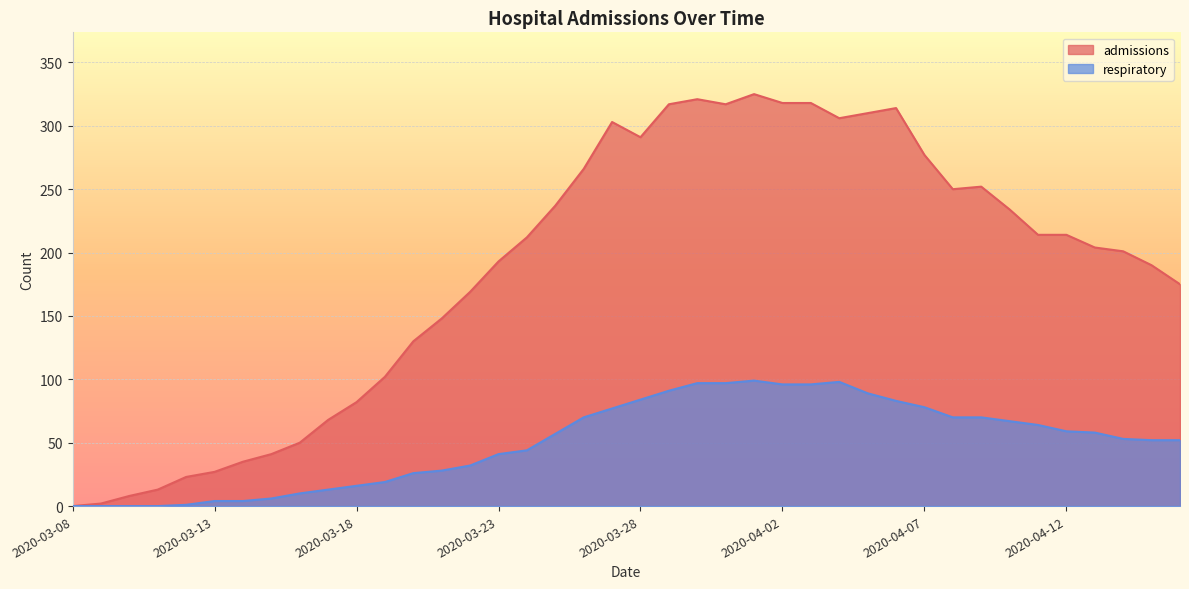

How many data points in admissions are above 212?

19